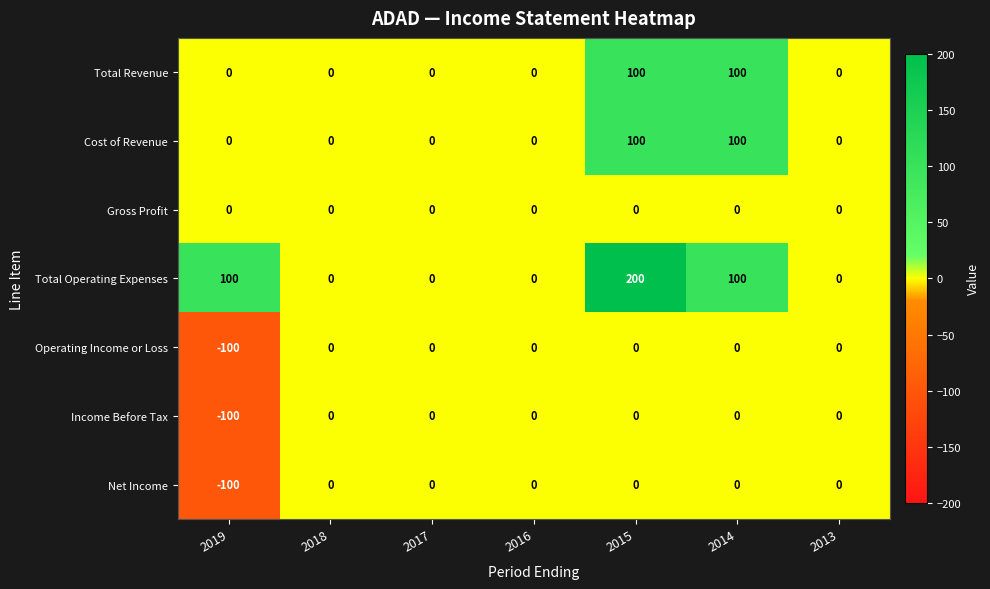

True or false: Net Income has a value of -46 at 2014.

False